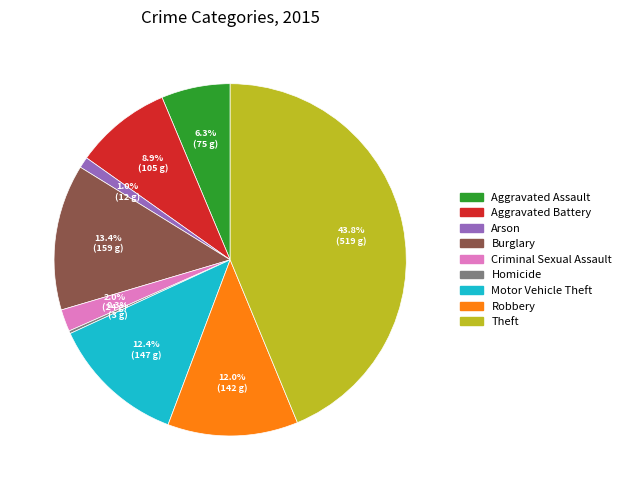

Is there a majority slice in this chart?

No